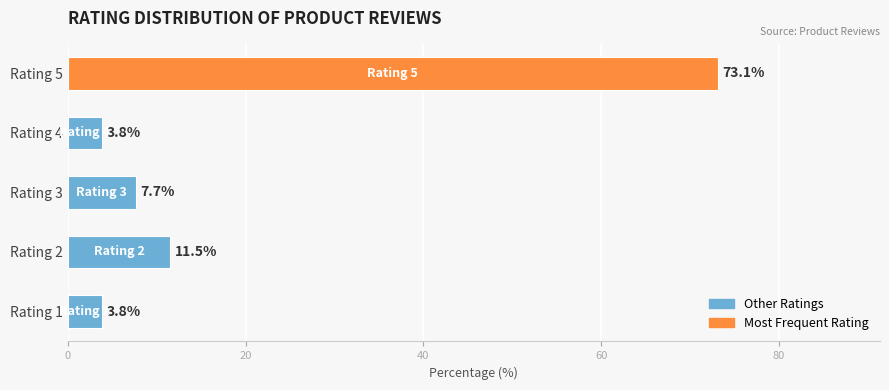

Which category has the highest value across all series?

Rating 5